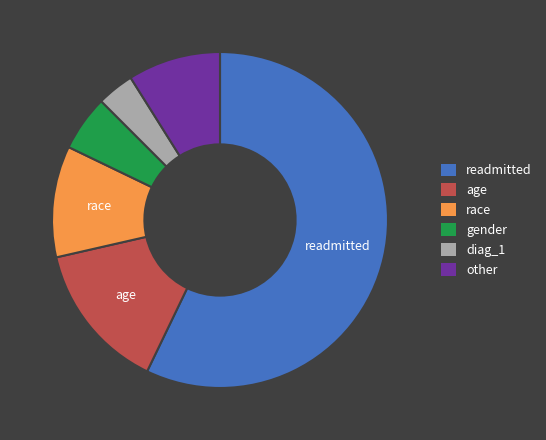

Is it true that age is 21% of the pie?

False